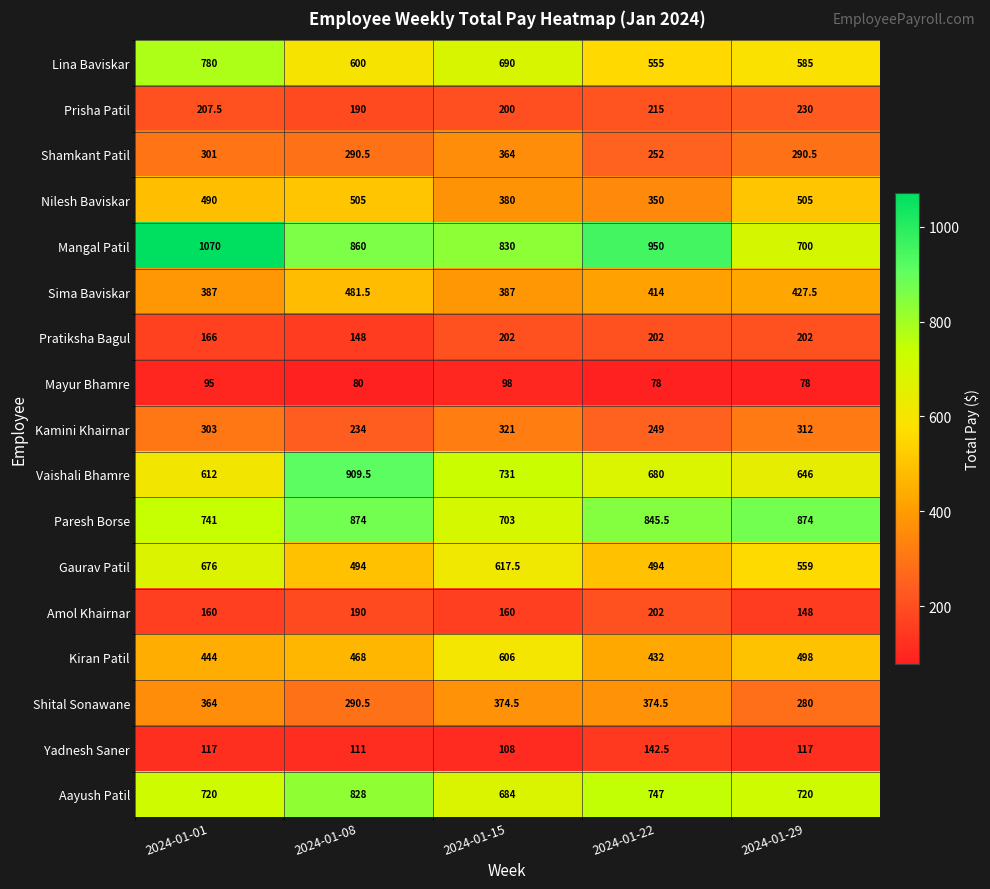

Is it true that Shamkant Patil equals 364.0 at 2024-01-15?

True